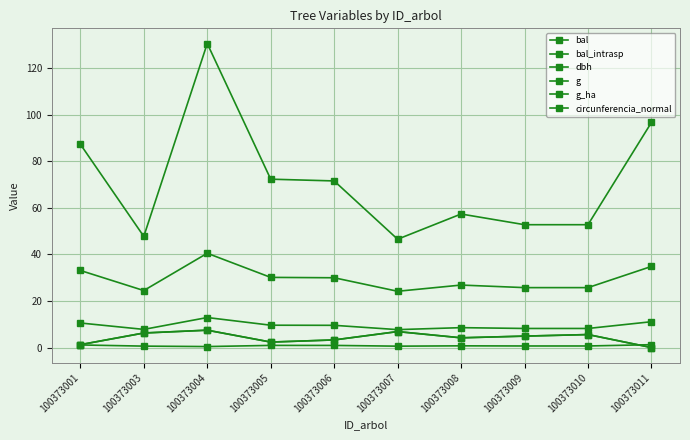

Reading left to right, list all the values displayed in this chart.

bal: 100373001=1.2	100373003=6.2	100373004=7.5	100373005=2.4	100373006=3.3	100373007=6.9	100373008=4.2	100373009=4.9	100373010=5.6	100373011=0.0
bal_intrasp: 100373001=1.2	100373003=6.2	100373004=7.5	100373005=2.4	100373006=3.3	100373007=6.9	100373008=4.2	100373009=4.9	100373010=5.6	100373011=0.0
dbh: 100373001=10.6	100373003=7.8	100373004=12.9	100373005=9.6	100373006=9.6	100373007=7.7	100373008=8.6	100373009=8.2	100373010=8.2	100373011=11.1
g: 100373001=87.4	100373003=47.8	100373004=130.7	100373005=72.4	100373006=71.6	100373007=46.6	100373008=57.4	100373009=52.8	100373010=52.8	100373011=96.8
g_ha: 100373001=1.1	100373003=0.6	100373004=0.4	100373005=0.9	100373006=0.9	100373007=0.6	100373008=0.7	100373009=0.7	100373010=0.7	100373011=1.2
circunferencia_normal: 100373001=33.1	100373003=24.5	100373004=40.5	100373005=30.2	100373006=30.0	100373007=24.2	100373008=26.9	100373009=25.8	100373010=25.8	100373011=34.9